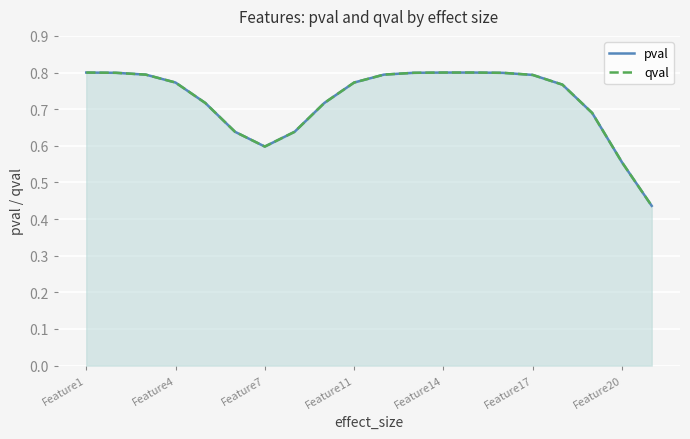

At Feature1, list the series in order from smallest to largest.

pval, qval